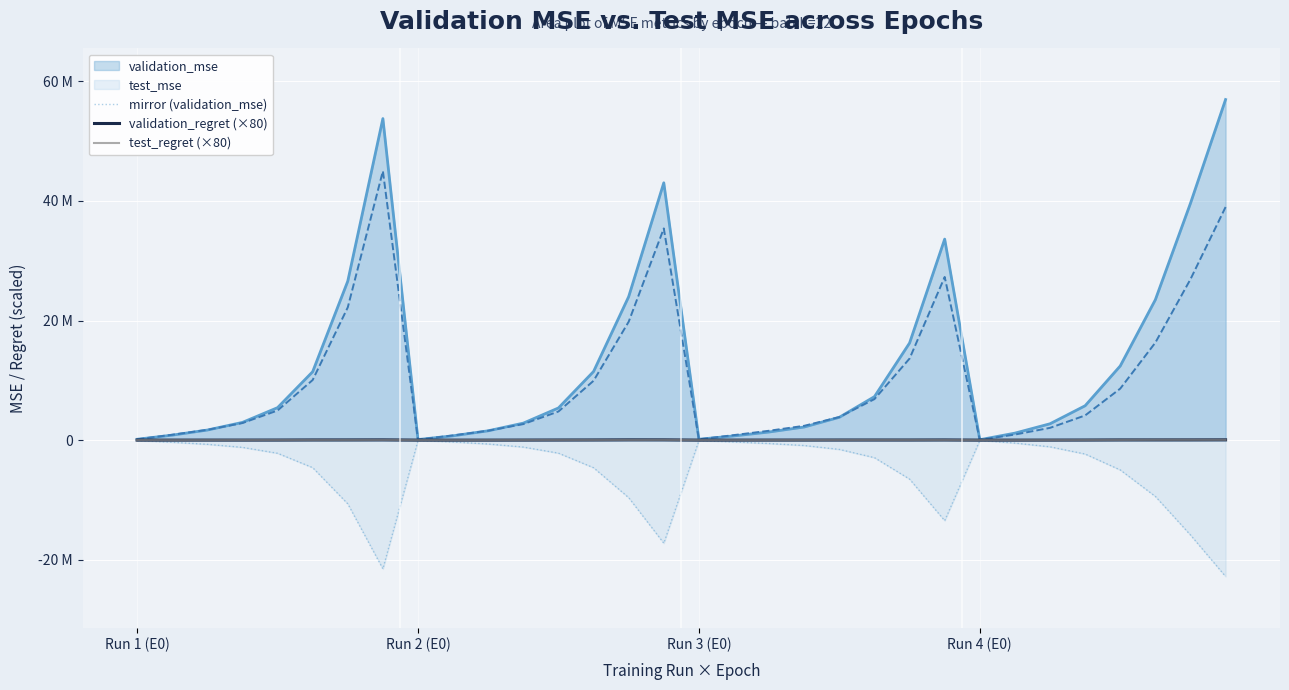

True or false: validation_regret (×80) has more than 0 interior local peaks.

True